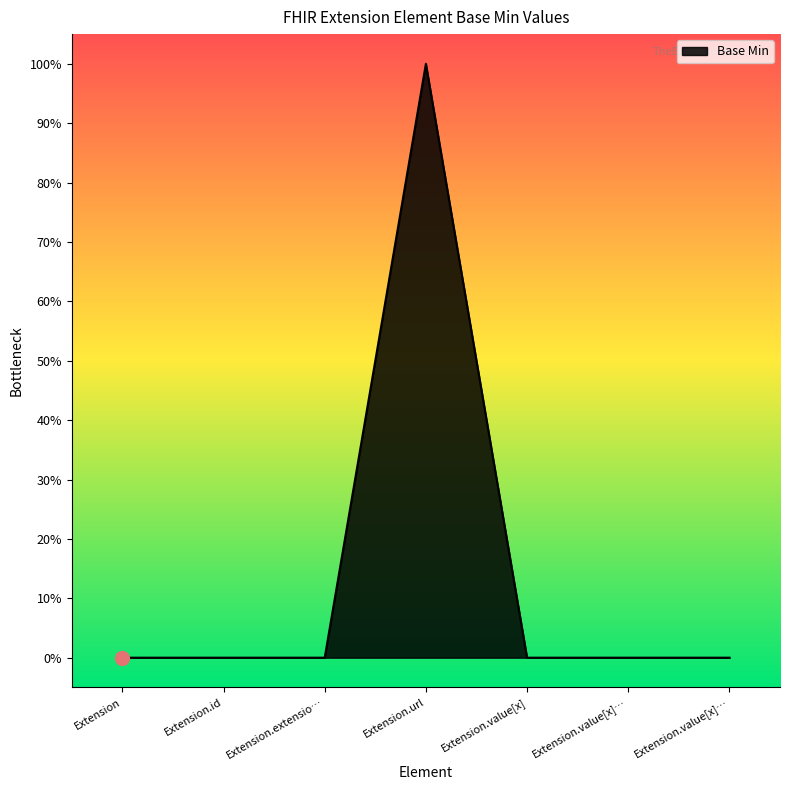

The chart shows a value of 0 at Extension.value[x]. True or false?

True